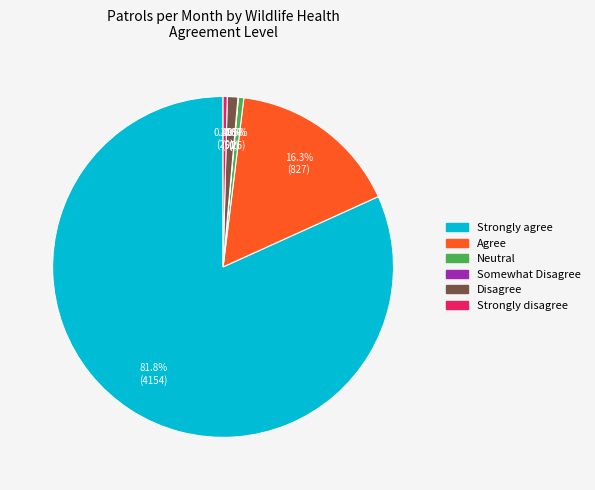

How much of the chart is everything except Strongly disagree?

99.6%